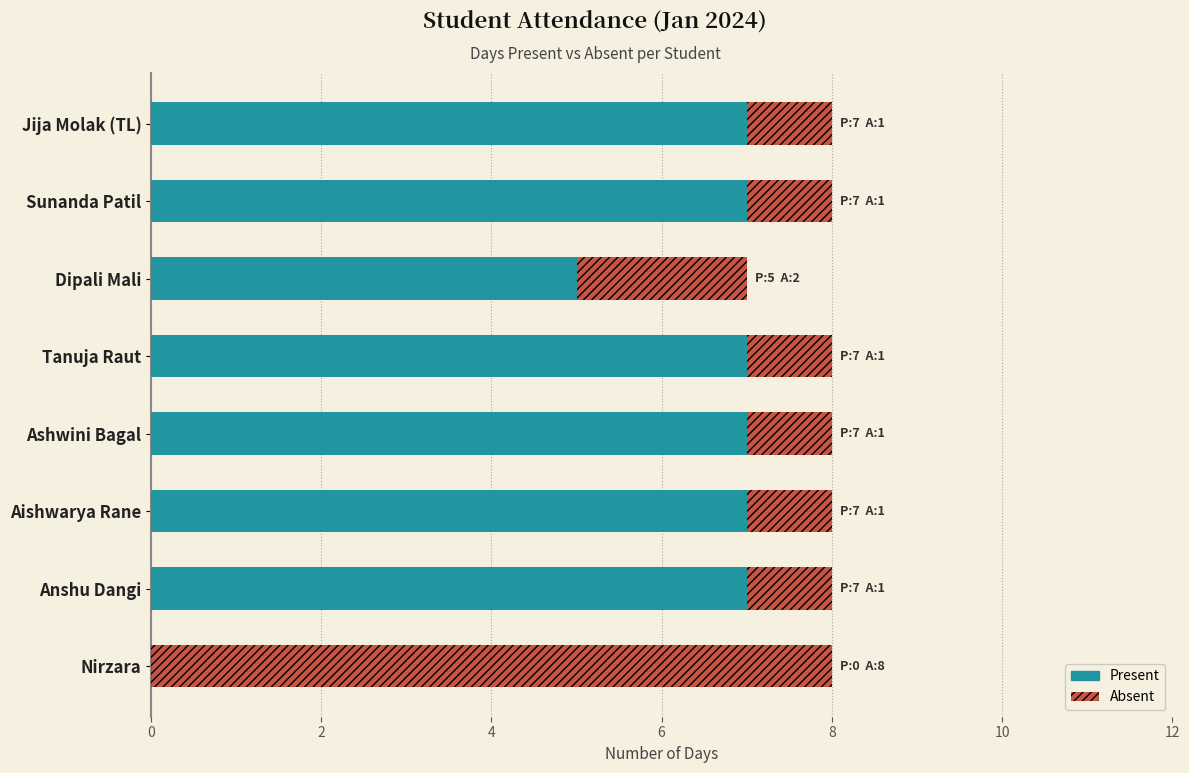

What is the total value across all series at Tanuja Raut?

8